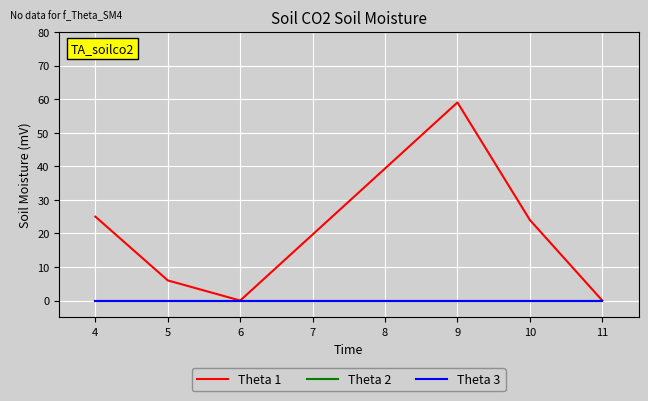

Is this an area chart (filled region under the line)?

No